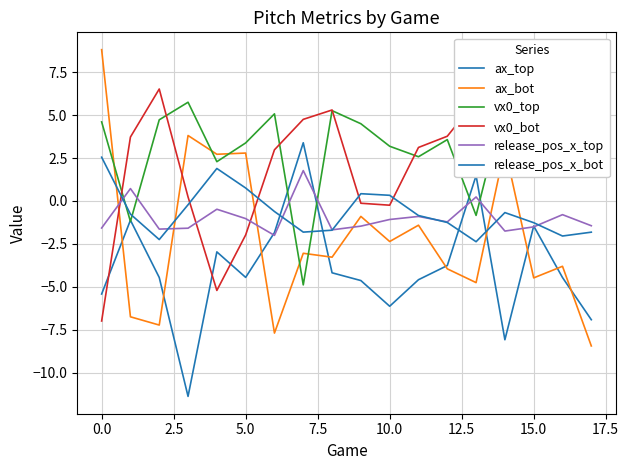

True or false: vx0_bot has more than 1 interior local peaks.

True